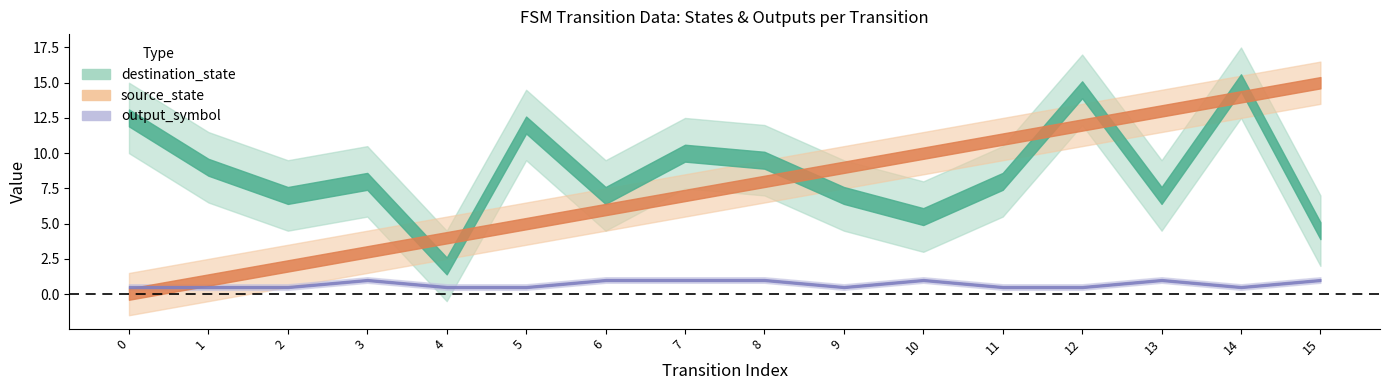

Which series has the largest total across all categories?

destination_state